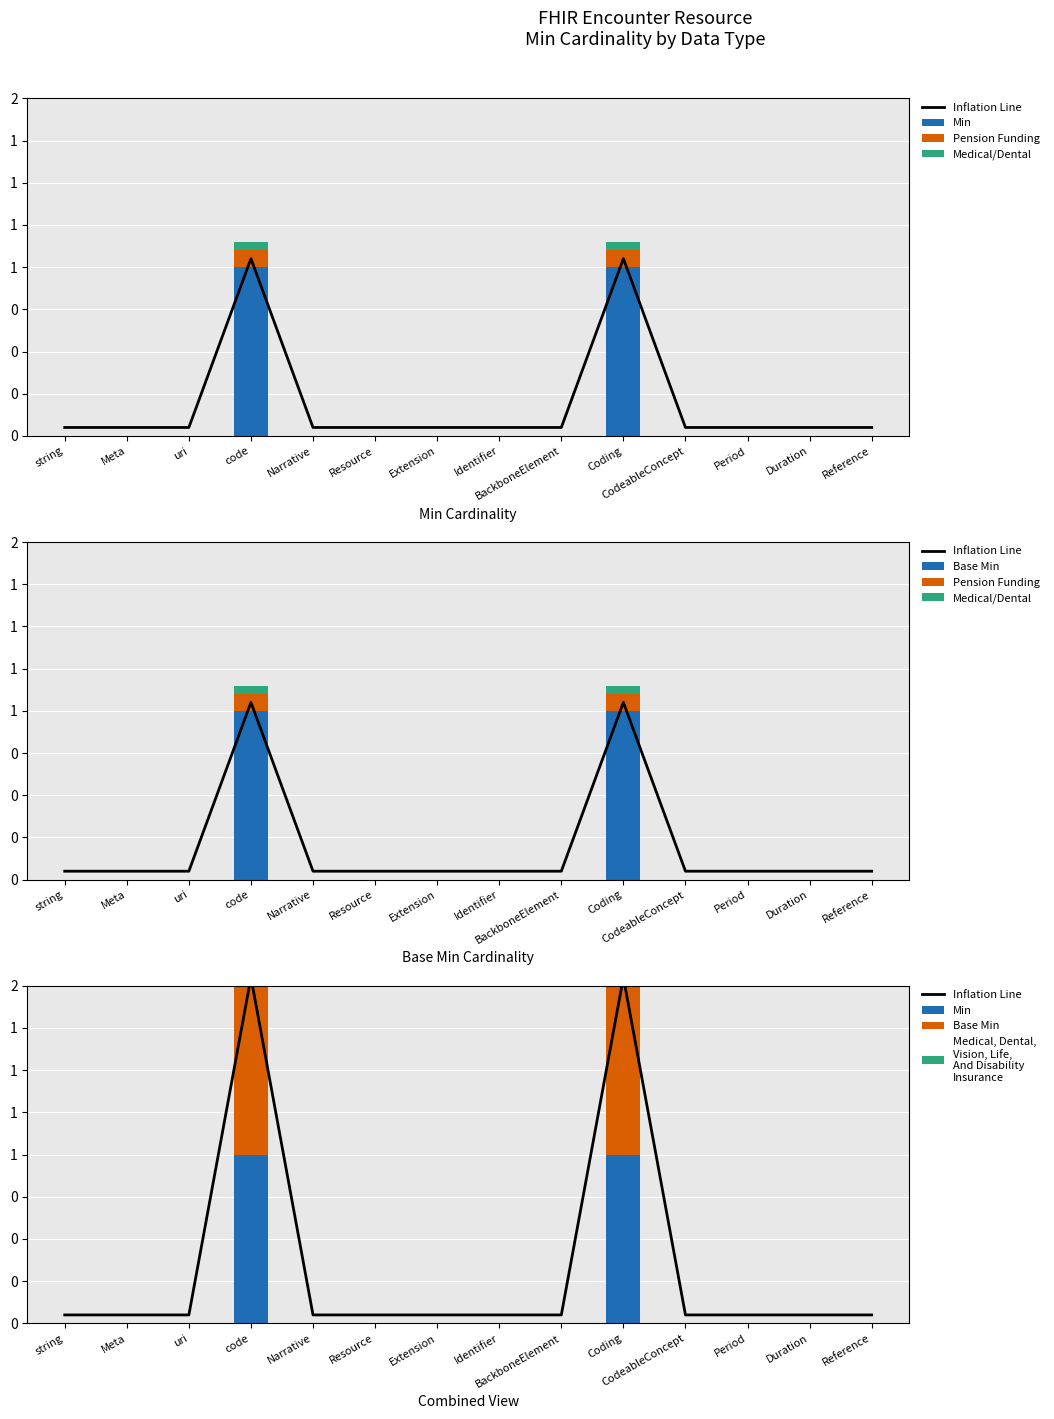

Where is Medical, Dental,
Vision, Life,
And Disability
Insurance nearest to the value 0?

string